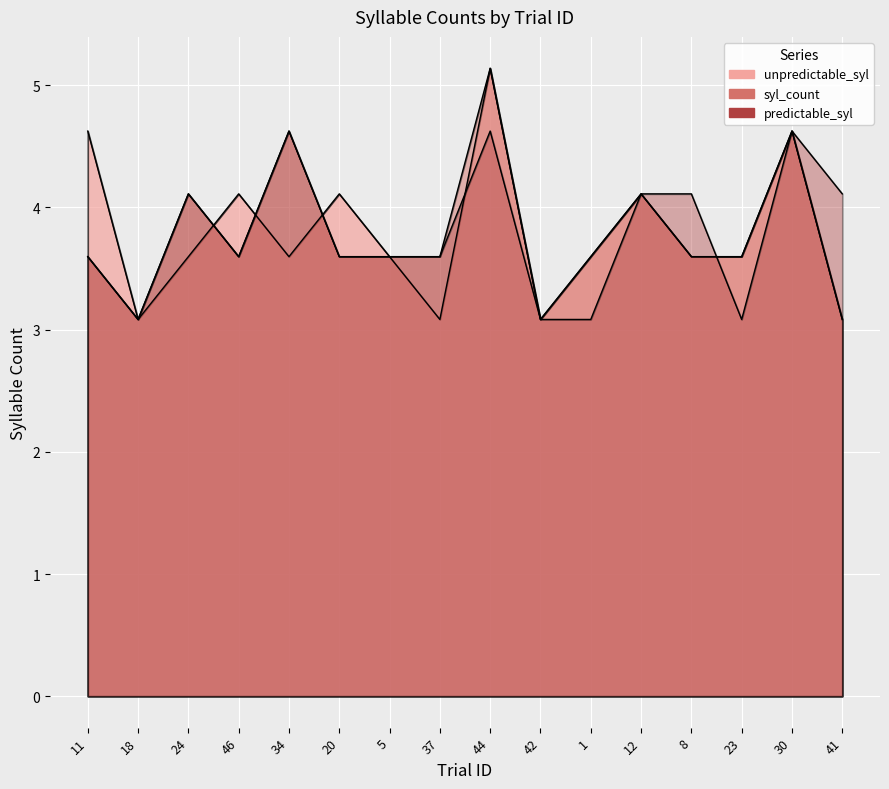

Which series has the largest range (max minus min)?

unpredictable_syl